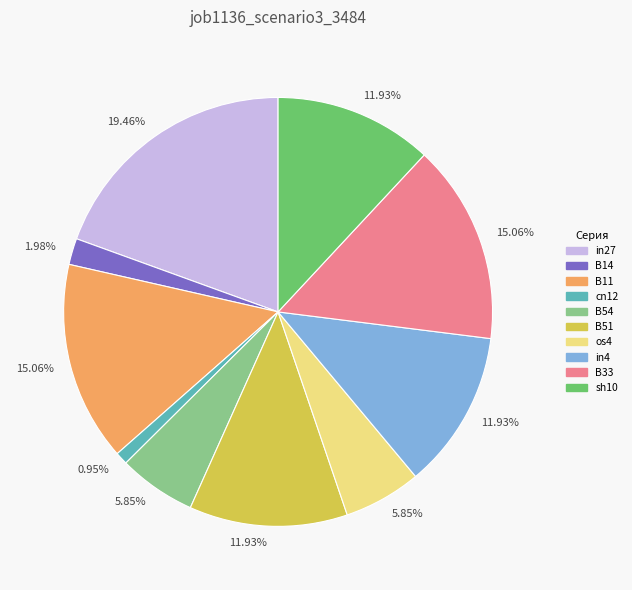

What is the largest slice in the pie chart?

in27